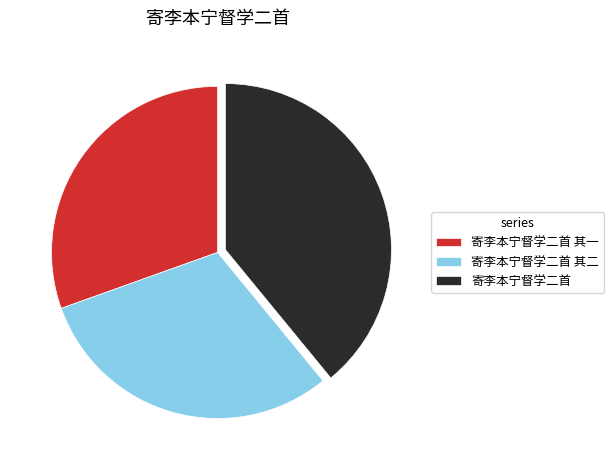

Does 寄李本宁督学二首 其一 represent more than half of the total?

No